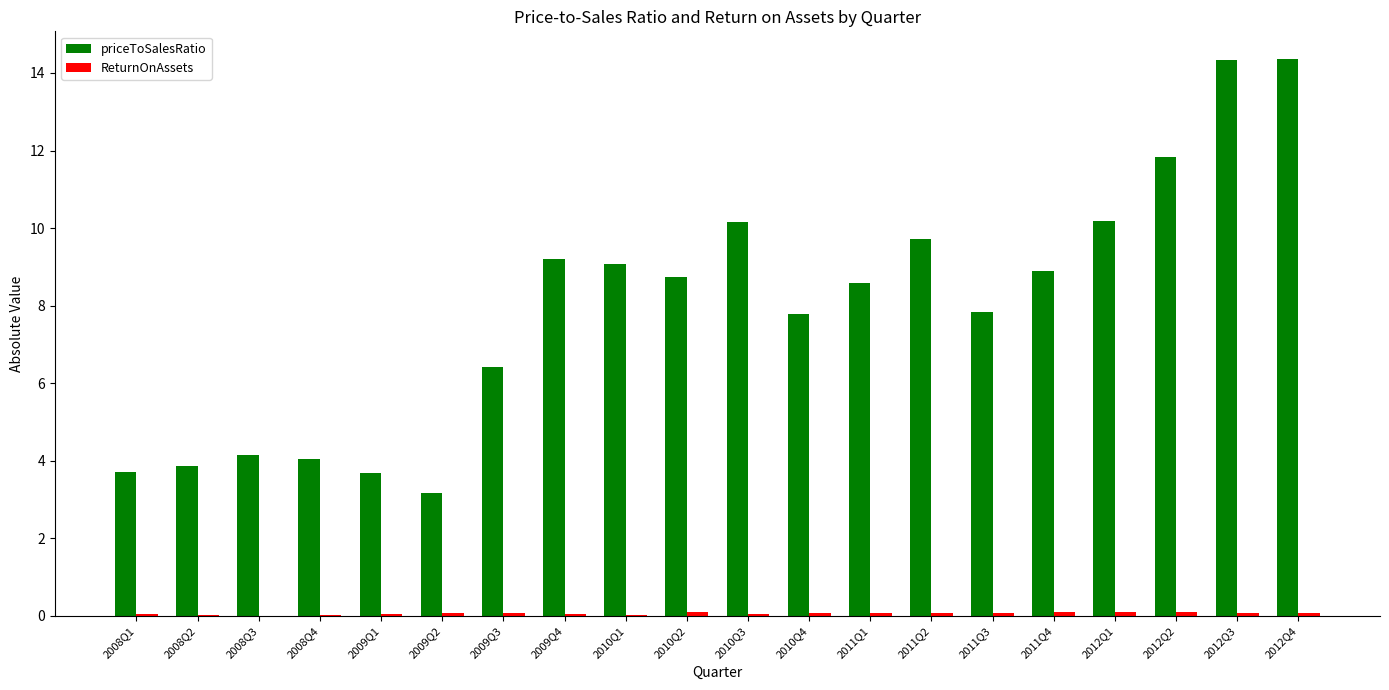

What is the total value across all series at 2011Q4?

9.0